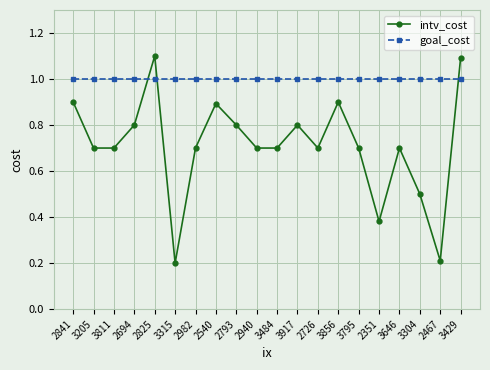

What is the maximum value shown in the chart?

1.1